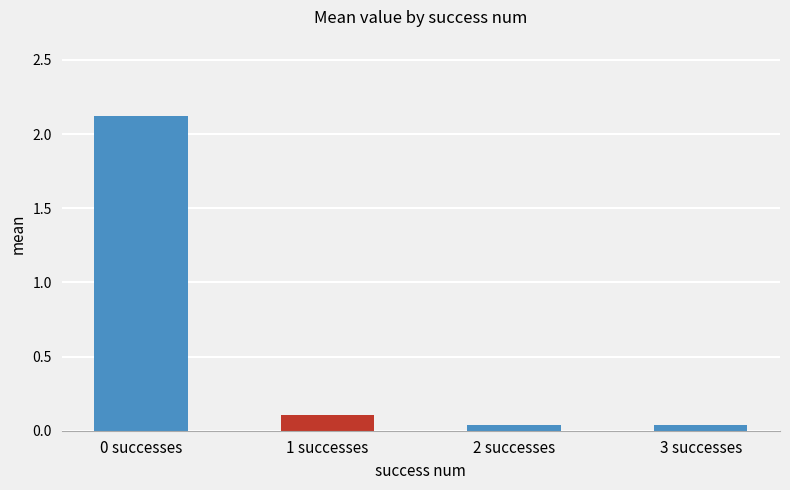

What is the label of the 3rd bar from the right?

1 successes